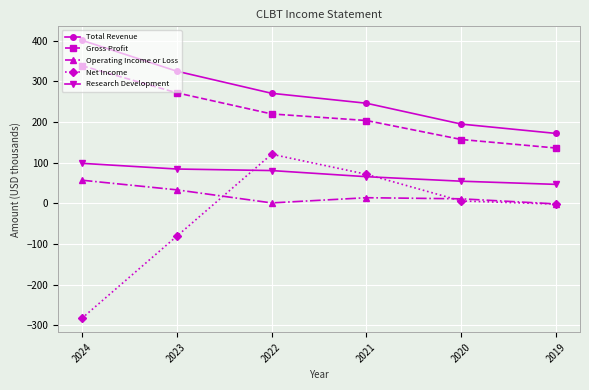

Rank the series by their average value, from lowest to highest.

Net Income, Operating Income or Loss, Research Development, Gross Profit, Total Revenue